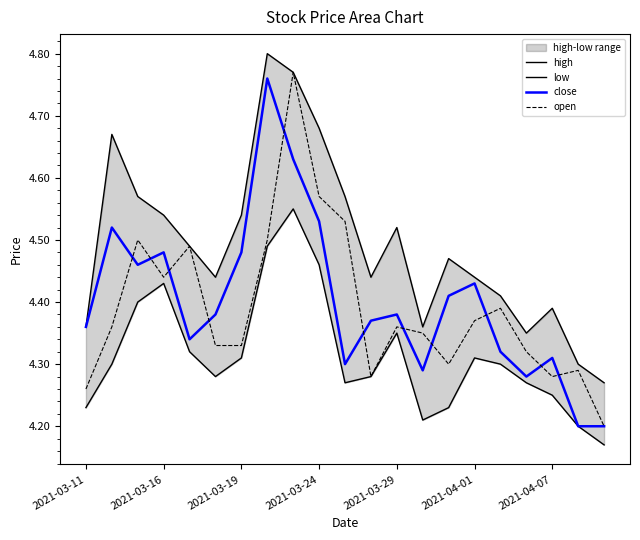

What is the maximum value for low?

4.5